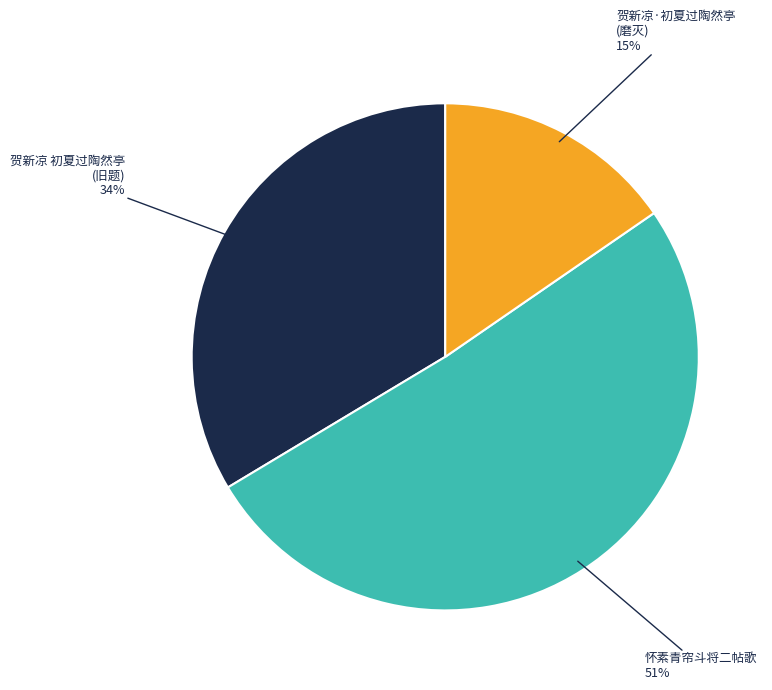

To the nearest percent, what is the average slice percentage?

33%